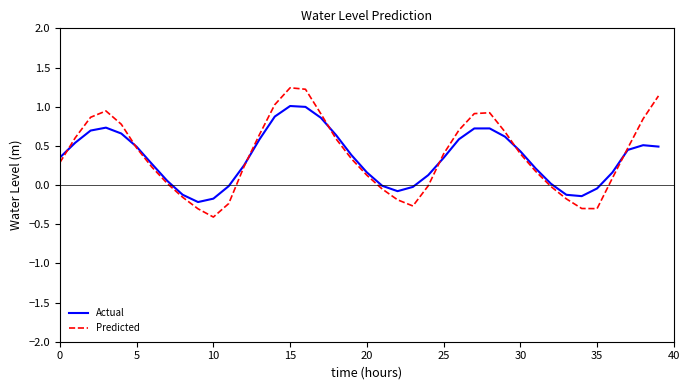

Rank the series by their maximum value, from highest to lowest.

Predicted, Actual